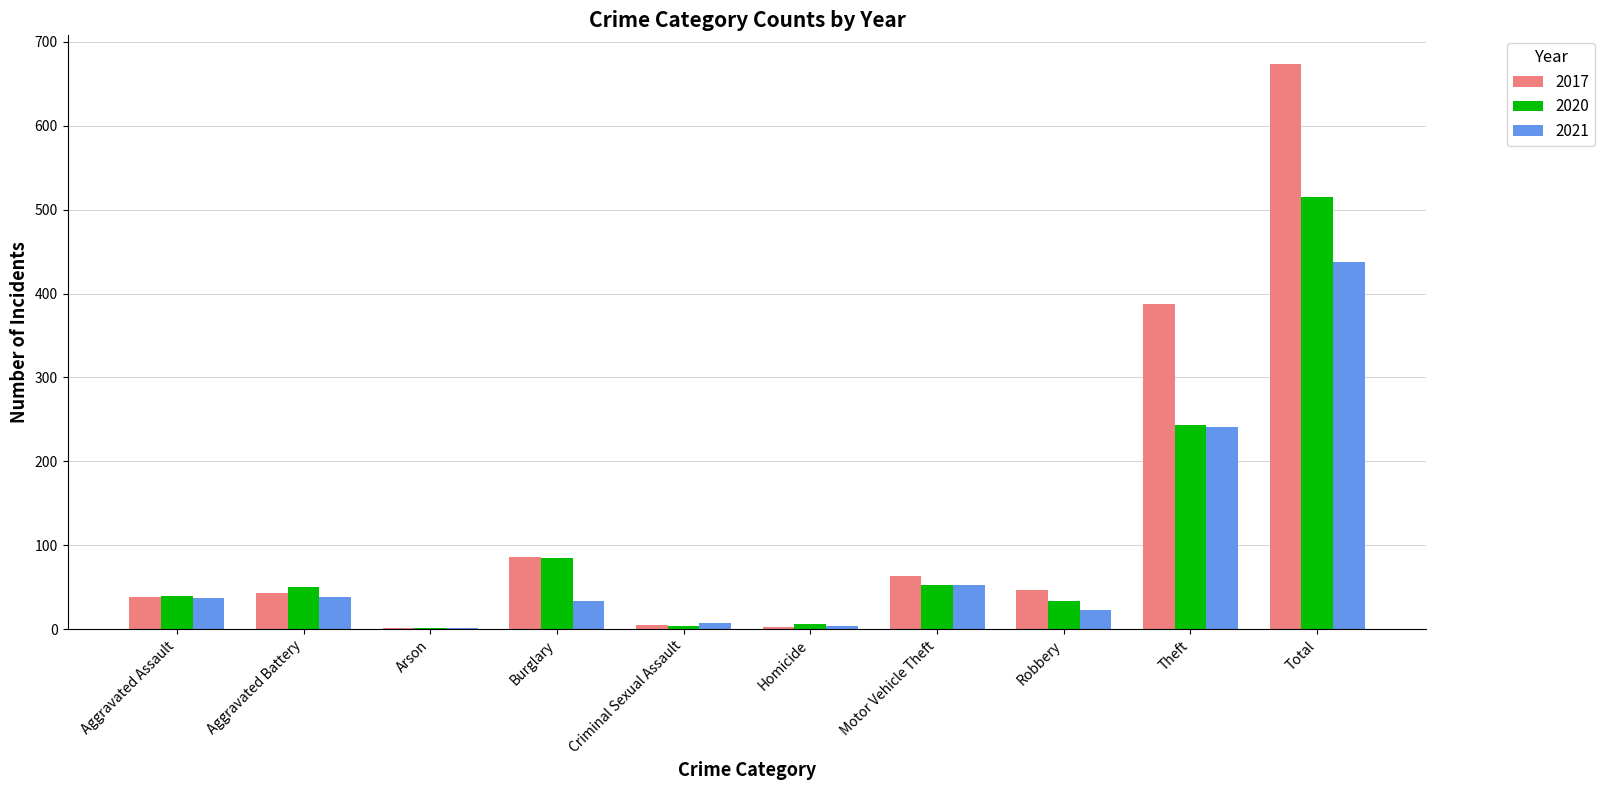

The value of 2021 at Burglary is 33. True or false?

True